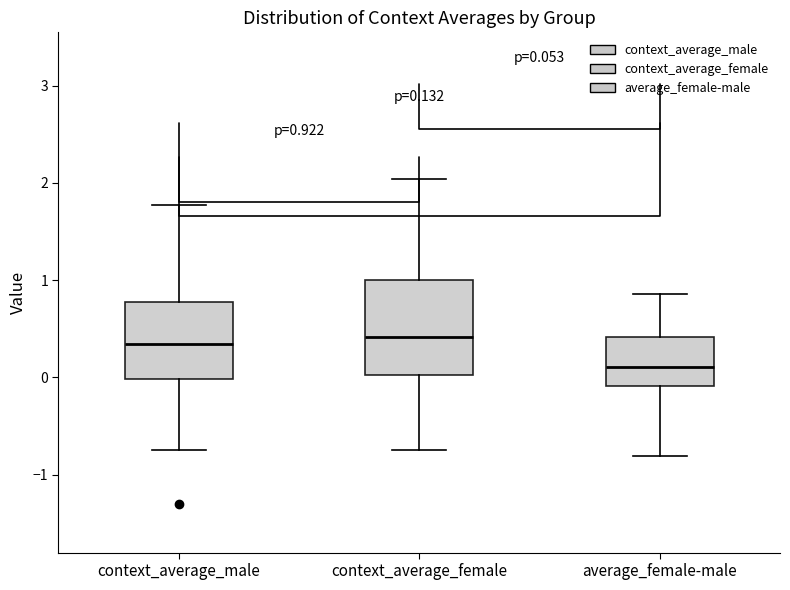

Which box is the tallest, from its lower edge to its upper edge?

context_average_female